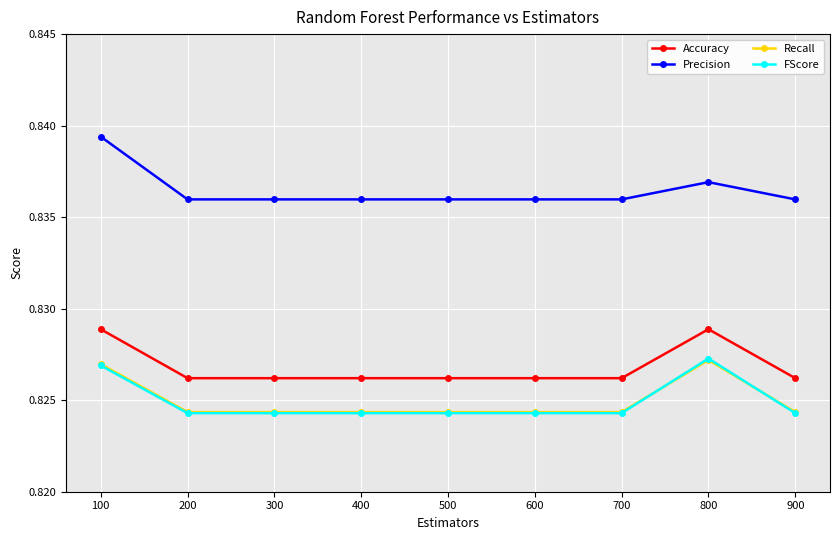

At which category does the chart reach its peak across all series?

100